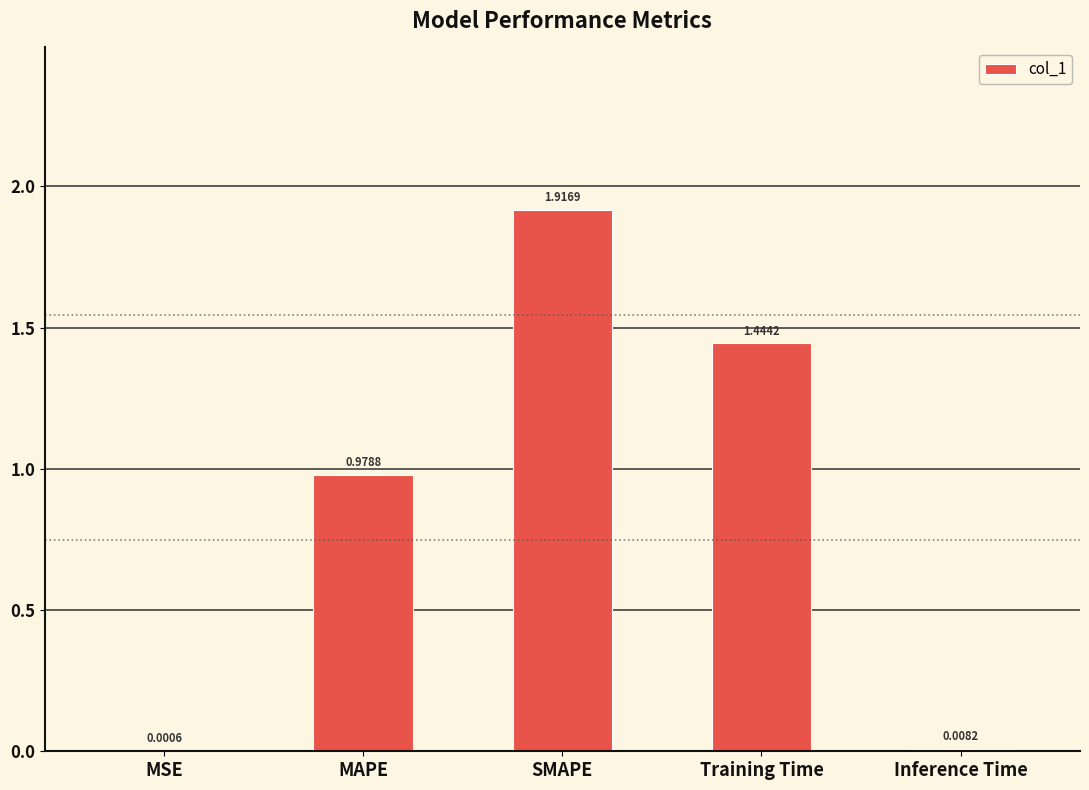

What is the sum of all values?

4.3